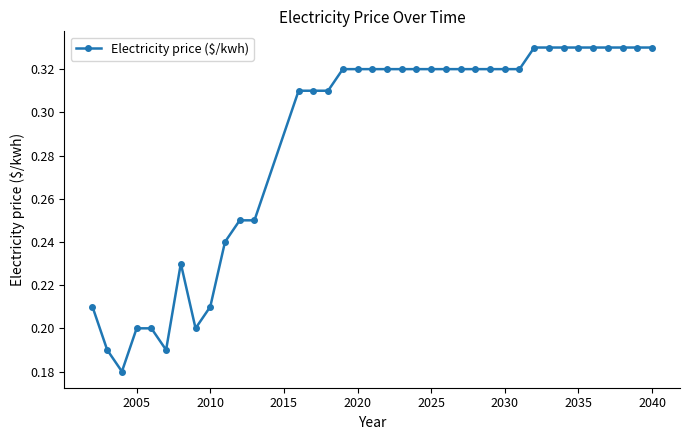

Count the values in the range 0 to 1.

37